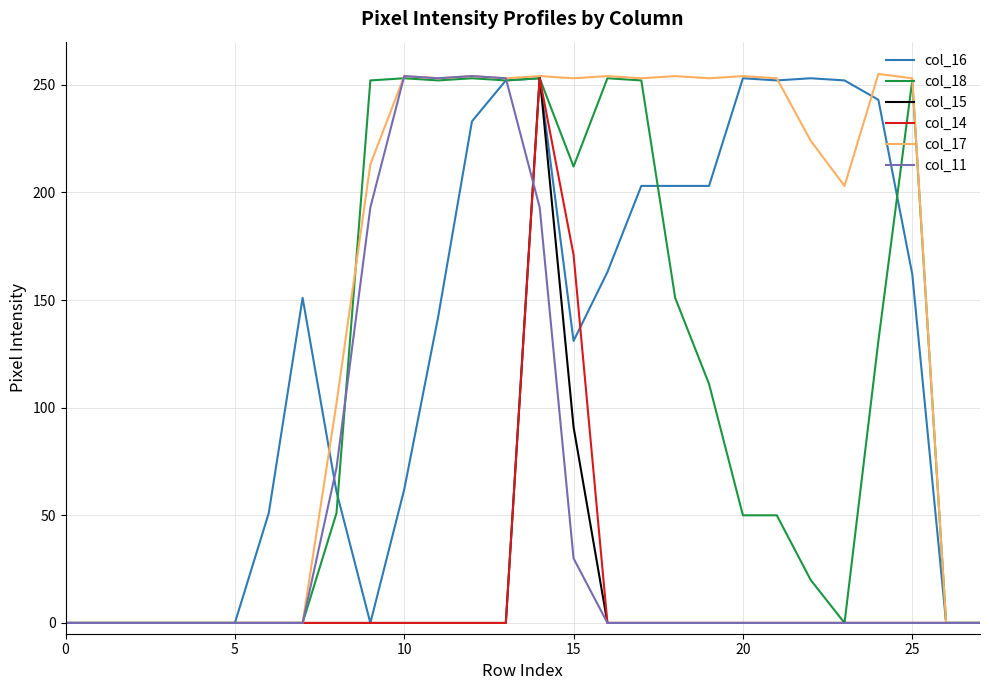

Count the number of categories in the chart.

28